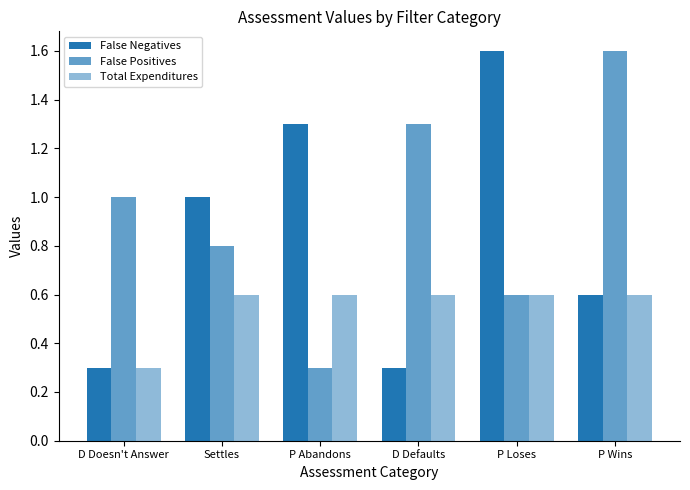

How many series are shown in this chart?

3